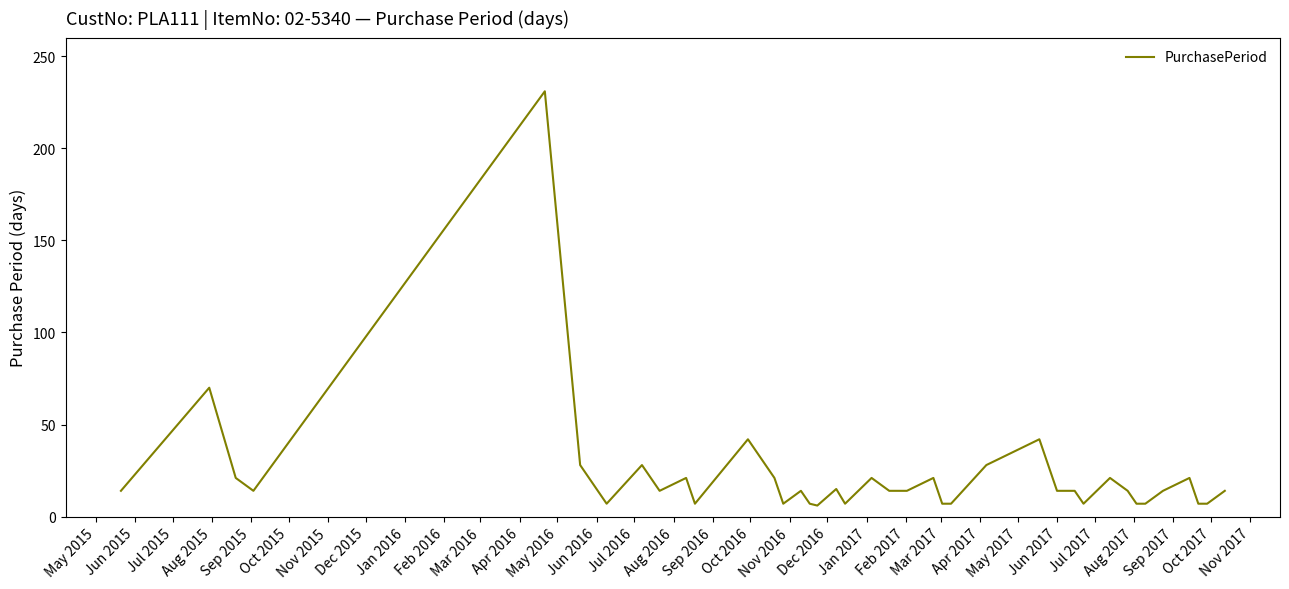

What is the greatest value displayed?

231